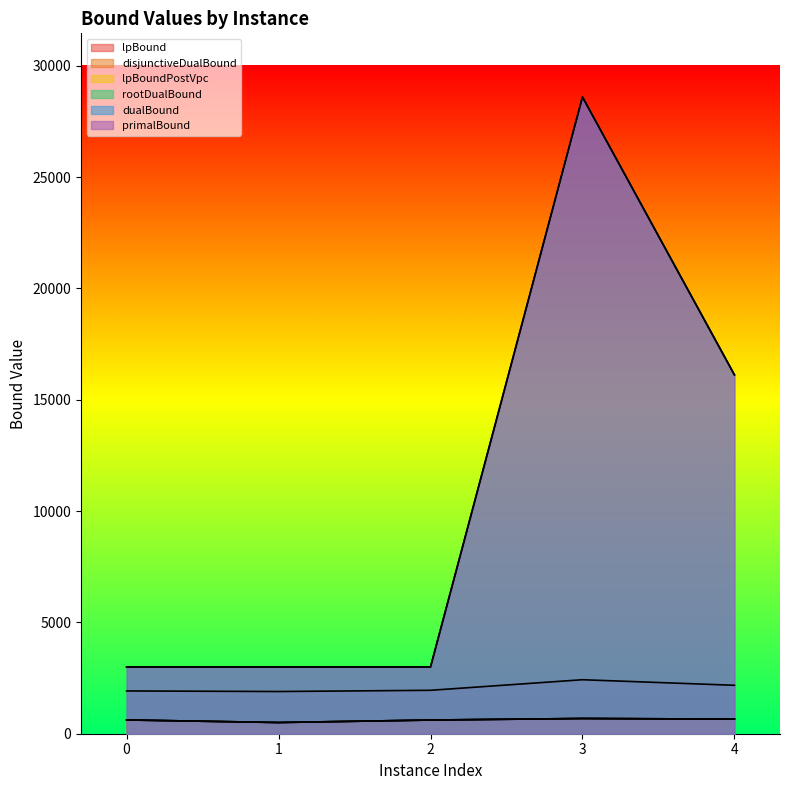

What is the average value of the lpBound series?

615.5